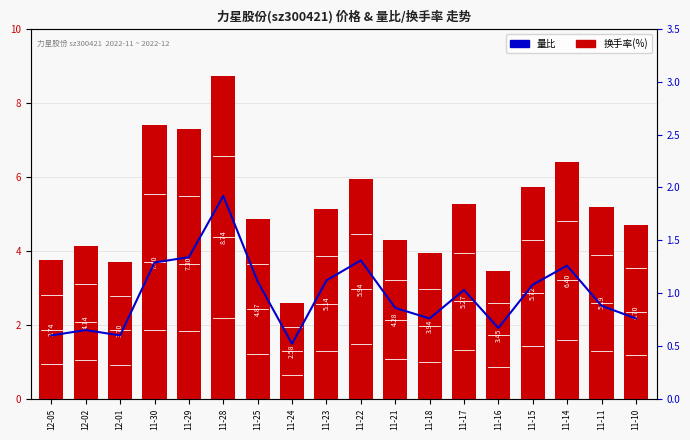

What position from the right is 11-11?

2